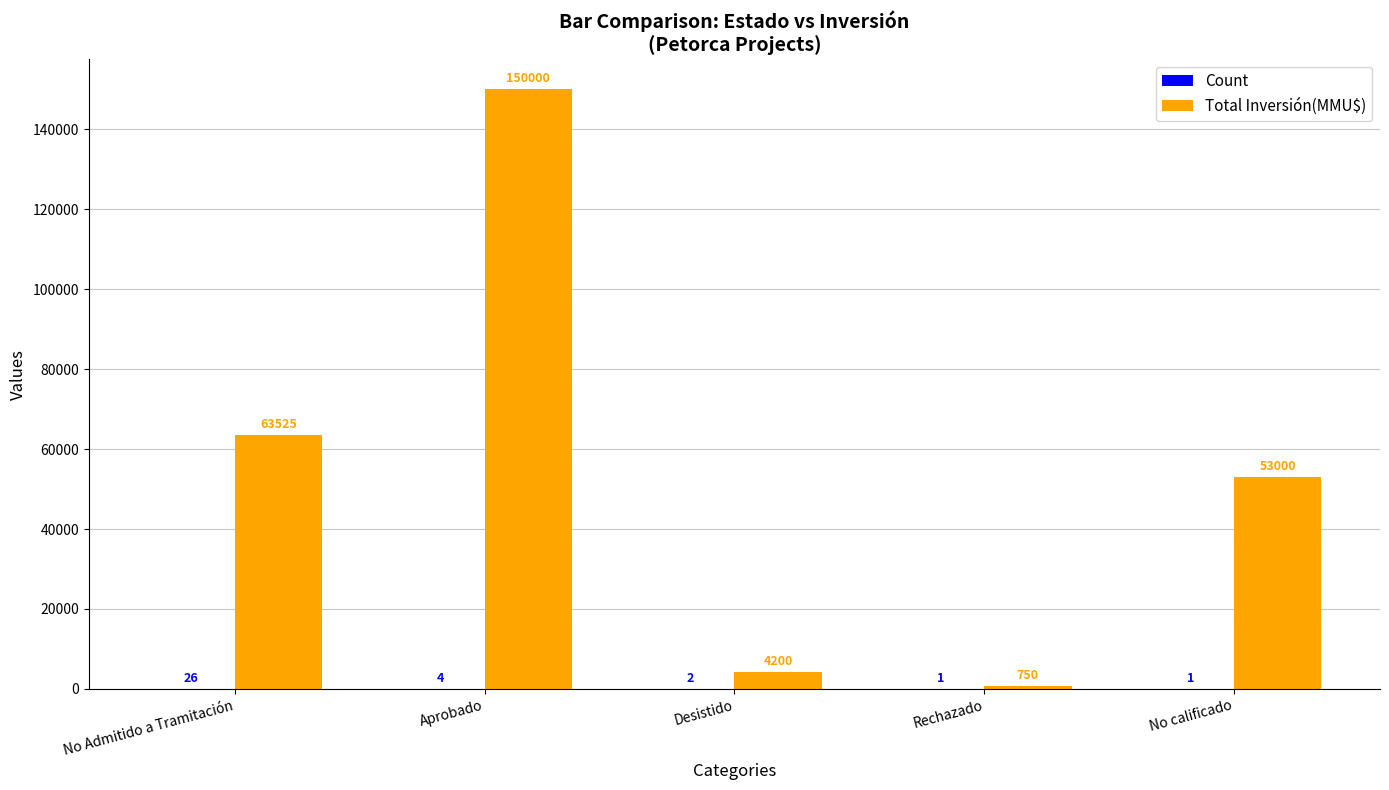

The value of Total Inversión(MMU$) at No Admitido a Tramitación is 63525. True or false?

True